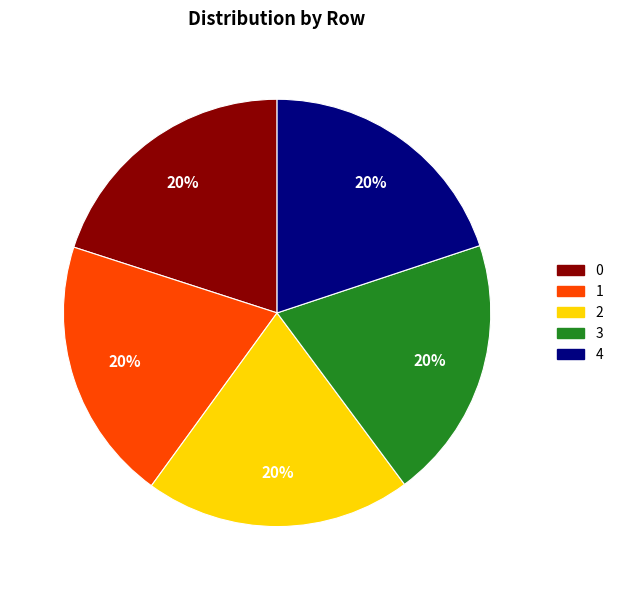

Is there a majority slice in this chart?

No